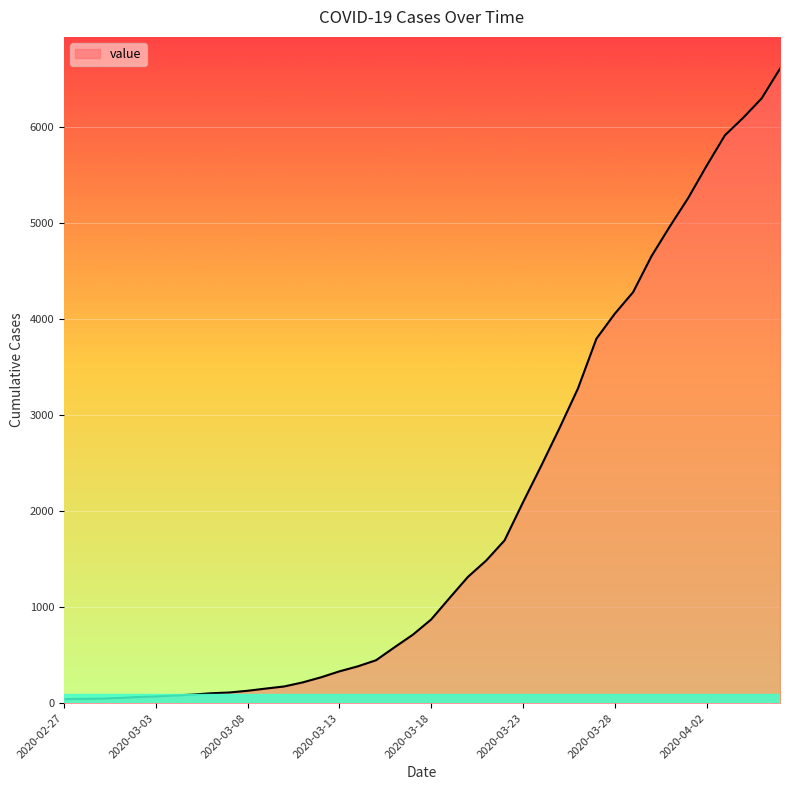

Does the chart have visible grid lines?

Yes